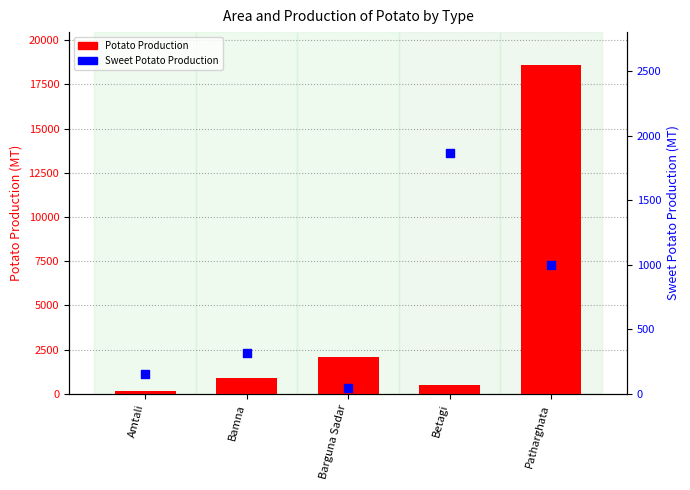

Is the value of Potato Production at Barguna Sadar greater than the value of Sweet Potato Production at Betagi?

Yes